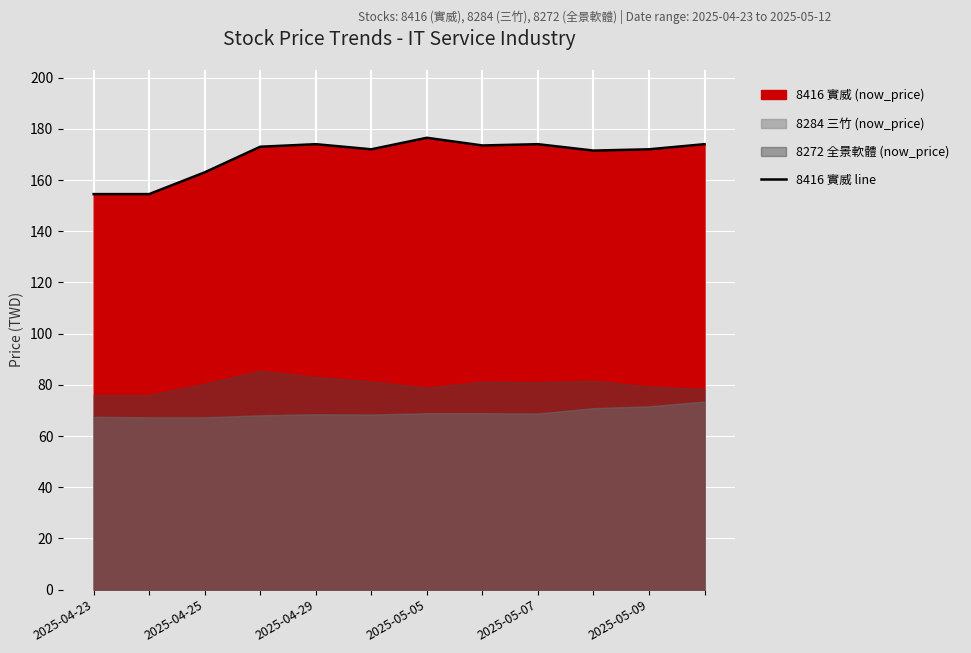

How many lines are shown in the chart?

1